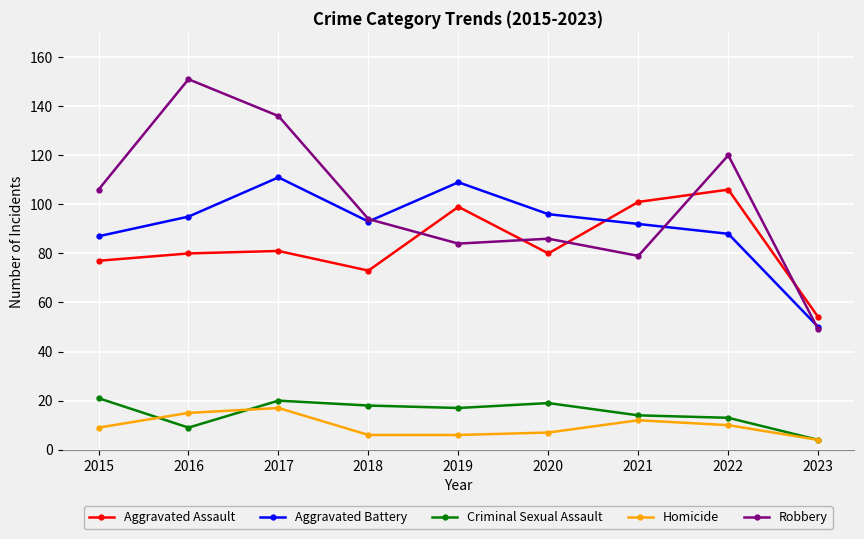

Count the number of data series in this chart.

5